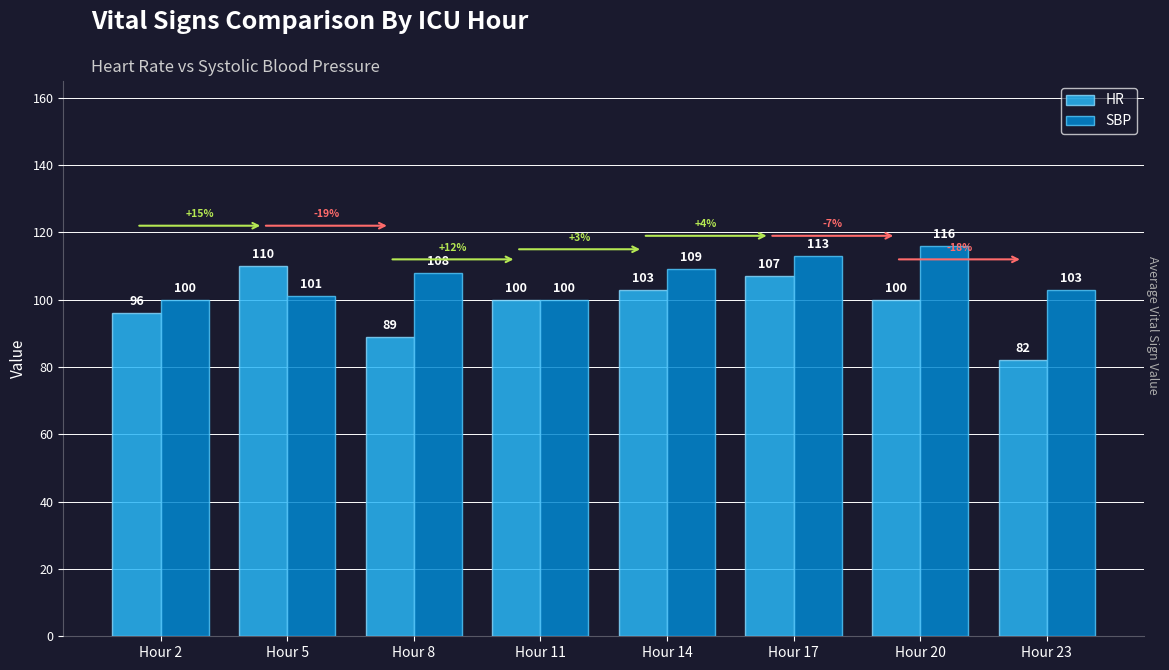

Is the value of SBP at Hour 8 greater than the value of HR at Hour 23?

Yes